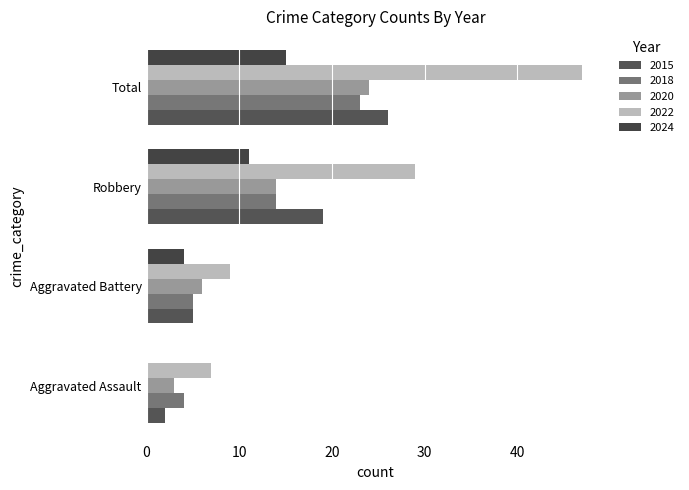

Are the bars grouped side by side (vs. stacked)?

Yes